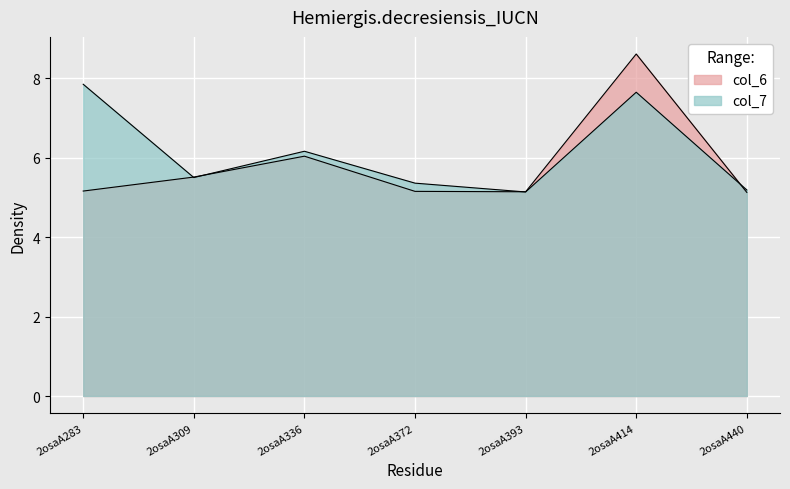

Which series has the widest spread of values?

col_6